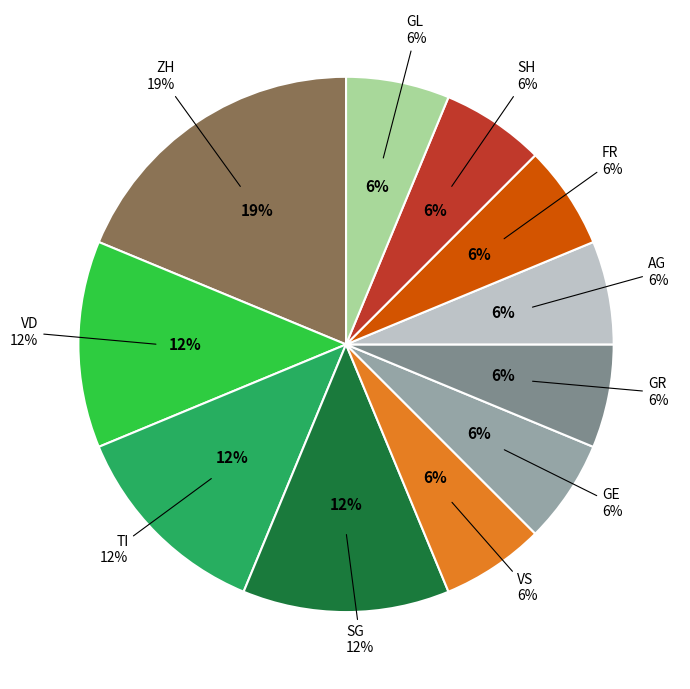

Which slice is the largest?

ZH